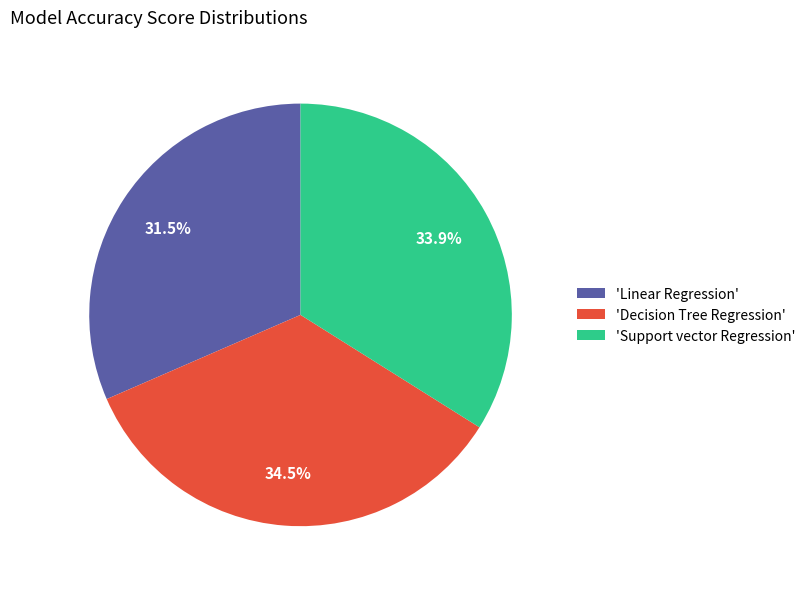

Which category has the biggest portion of the pie?

'Decision Tree Regression'